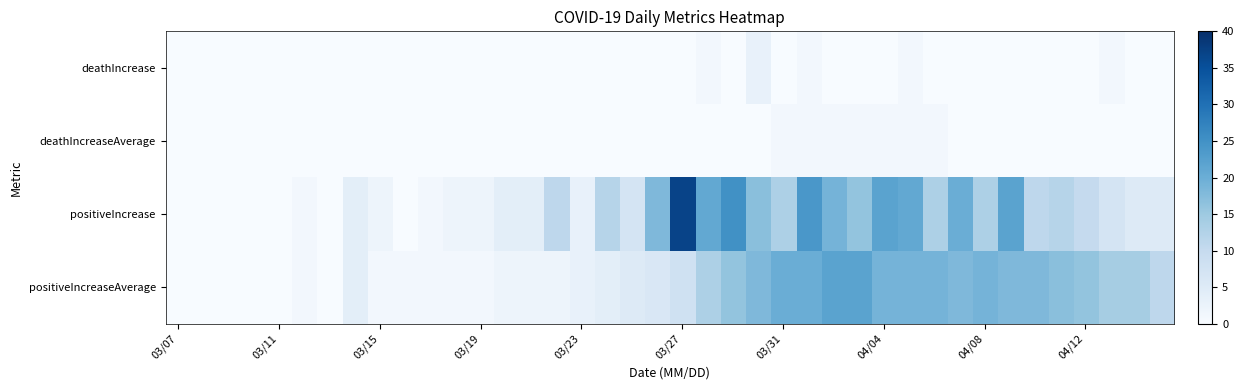

How many categories are shown in the chart?

40